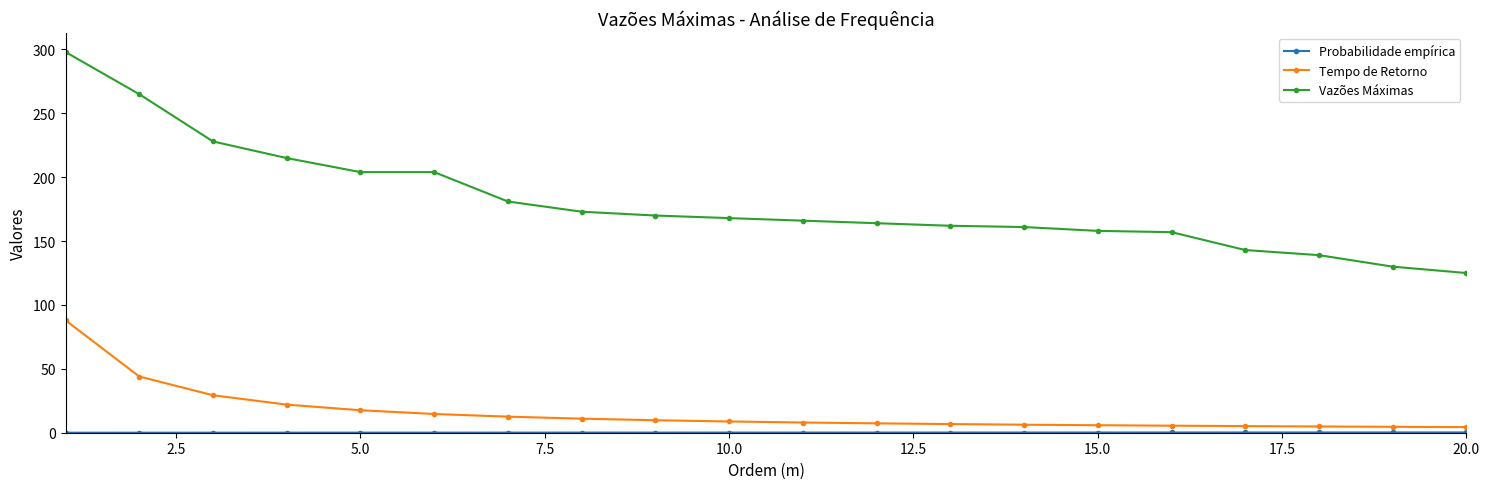

Which series has the largest range (max minus min)?

Vazões Máximas